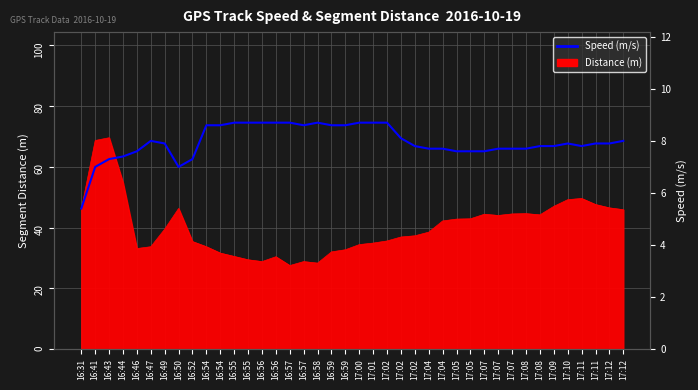

True or false: there are more than 0 points higher than both neighbors.

True